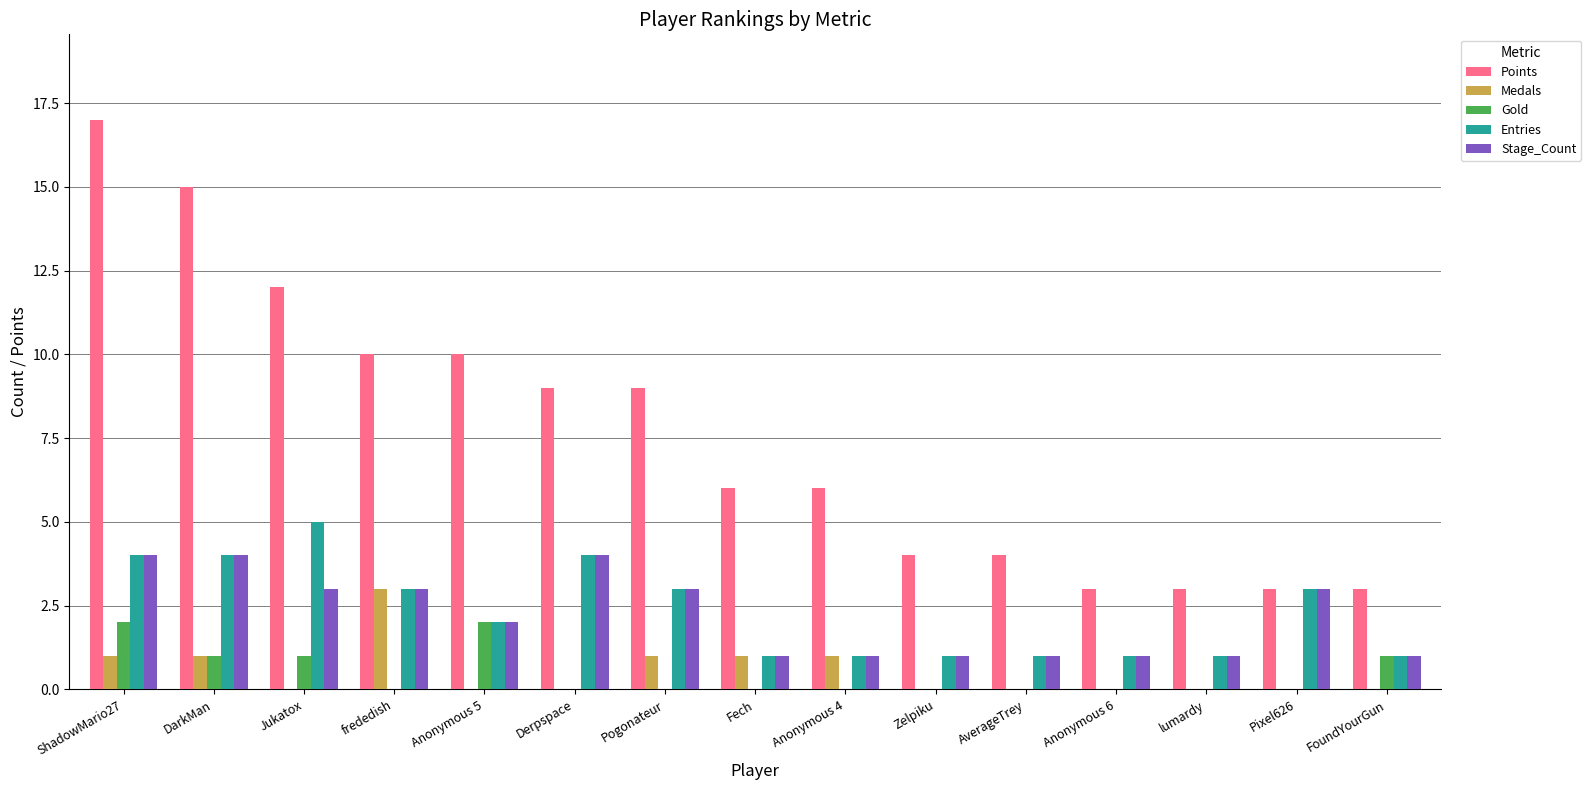

How many categories are shown in the chart?

15